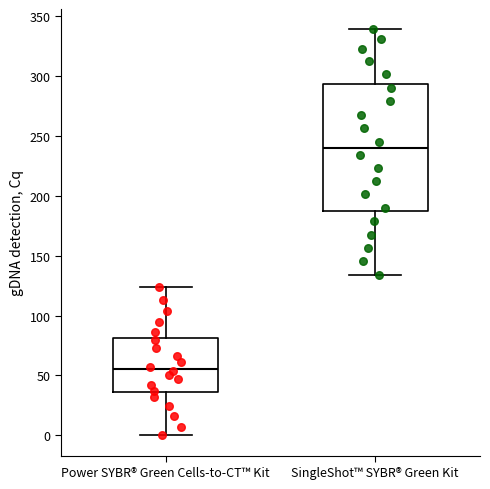

Comparing the boxes themselves (not the whiskers), which one is the tallest?

SingleShot™ SYBR® Green Kit